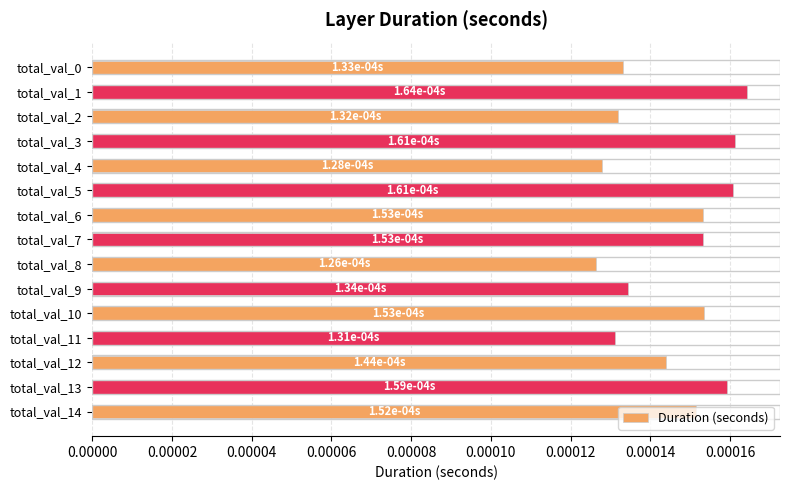

How many values are between 0 and 1?

15